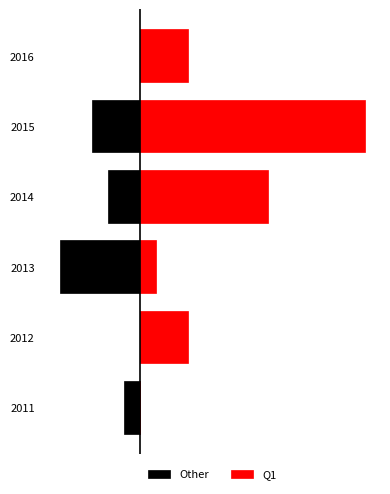

True or false: Q1 has a value of 8 at 2014.

True